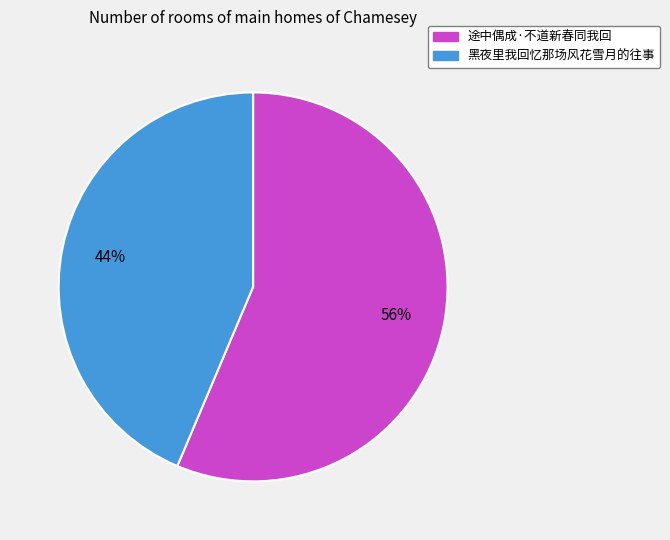

True or false: 黑夜里我回忆那场风花雪月的往事 accounts for 32% of the total.

False